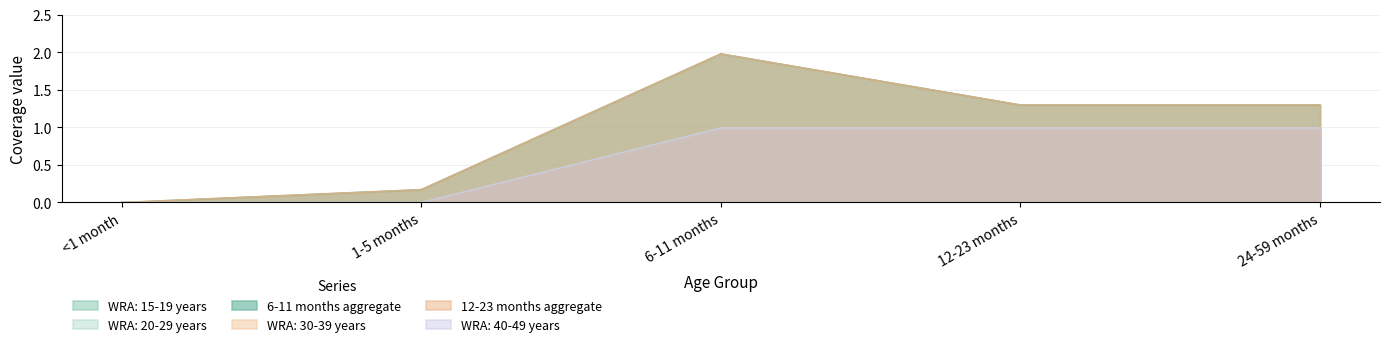

How many series are shown in this chart?

6